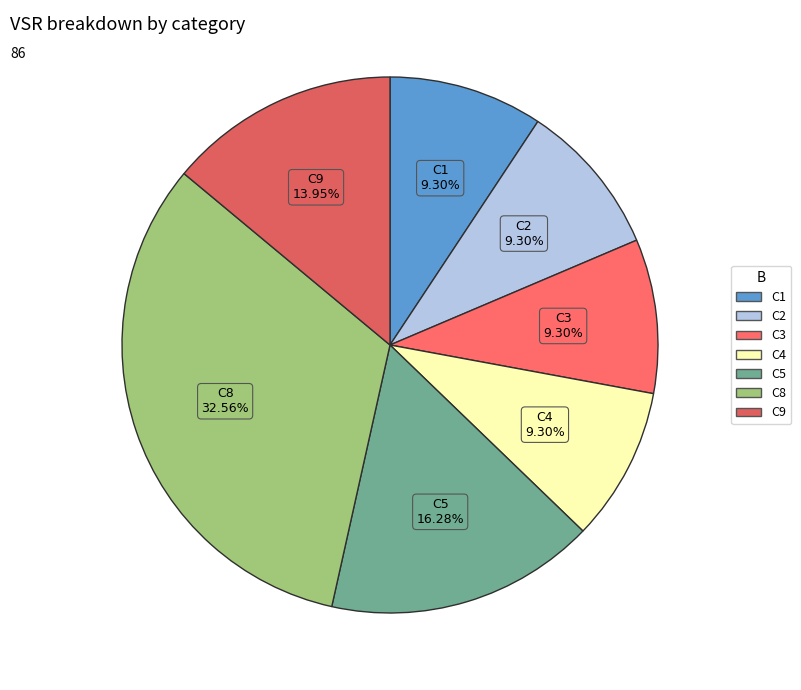

How many slices are in this pie chart?

7